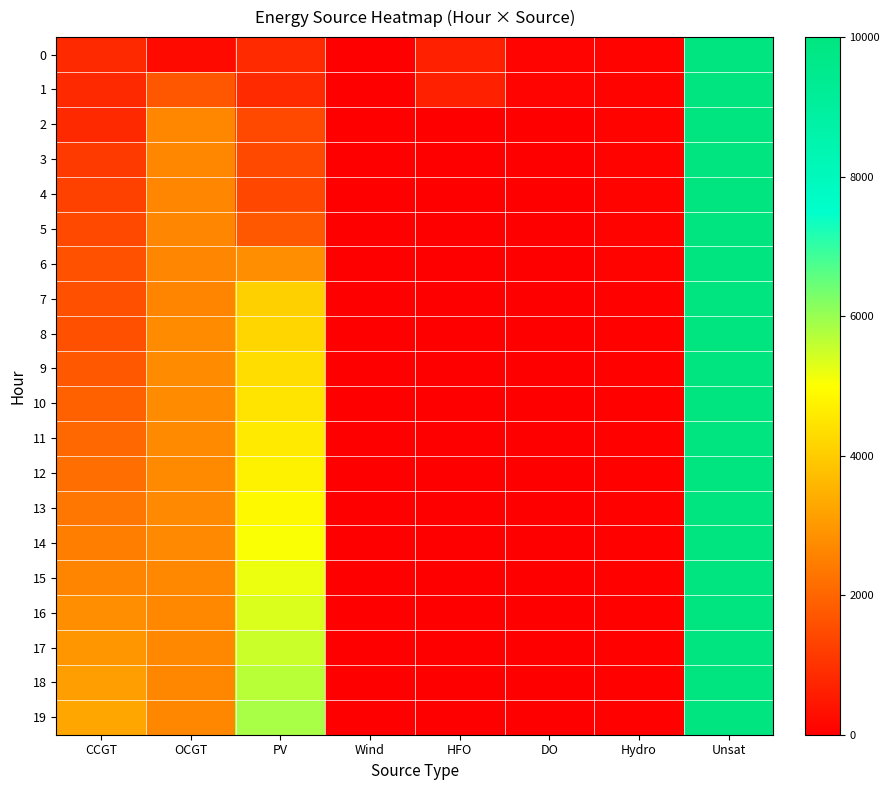

What is the total value across all series at OCGT?

50342